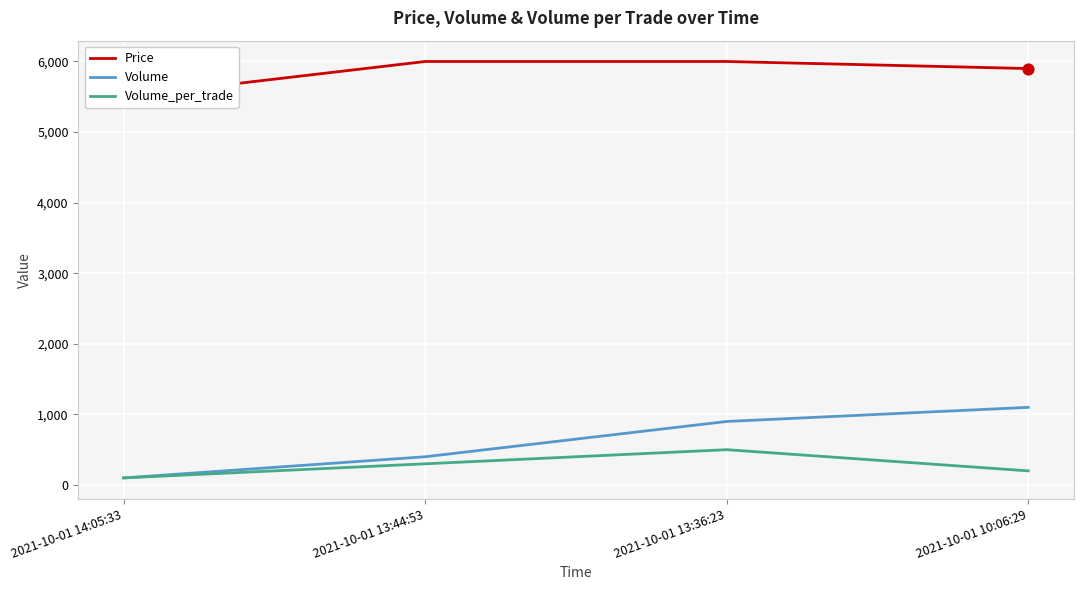

What is the total value across all series at 2021-10-01 13:44:53?

6700